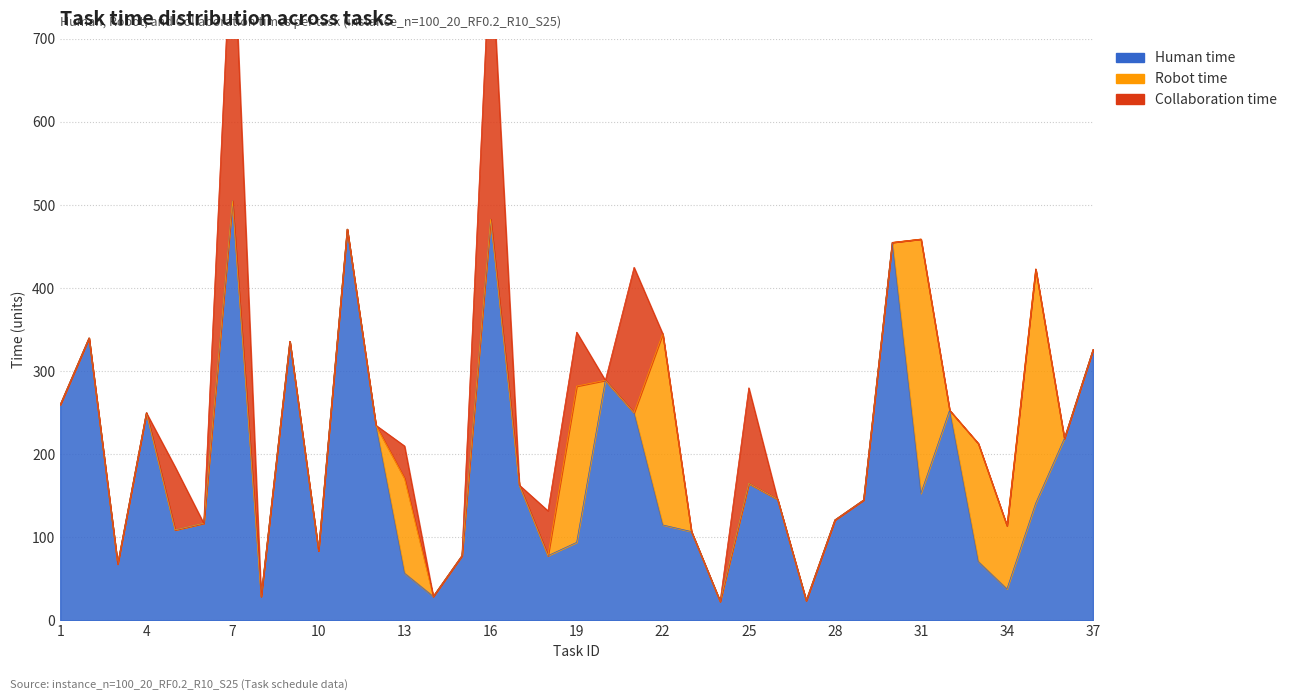

At which category is the sum across all series the highest?

7